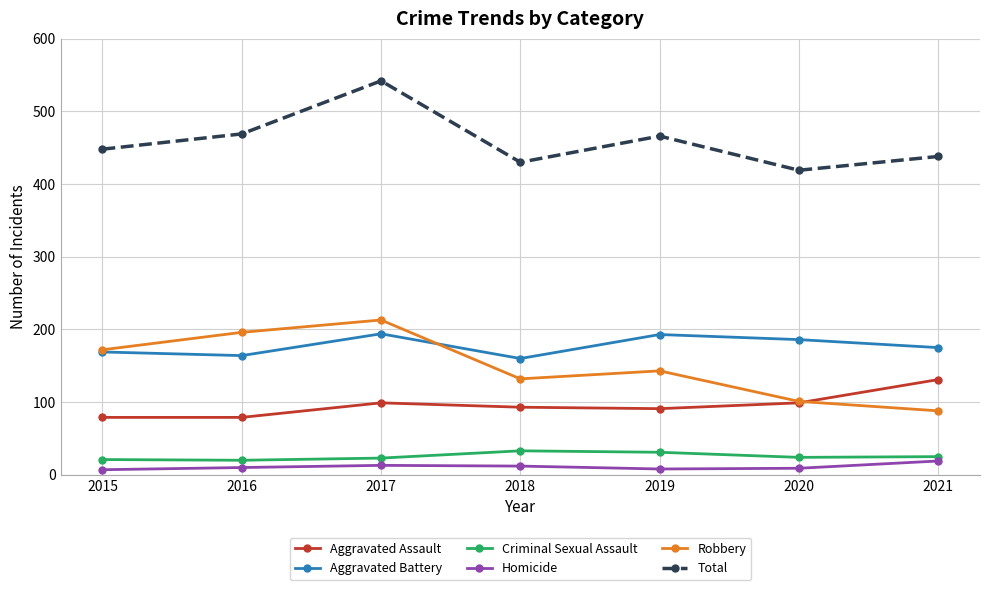

True or false: Homicide and Robbery intersect in this chart.

False